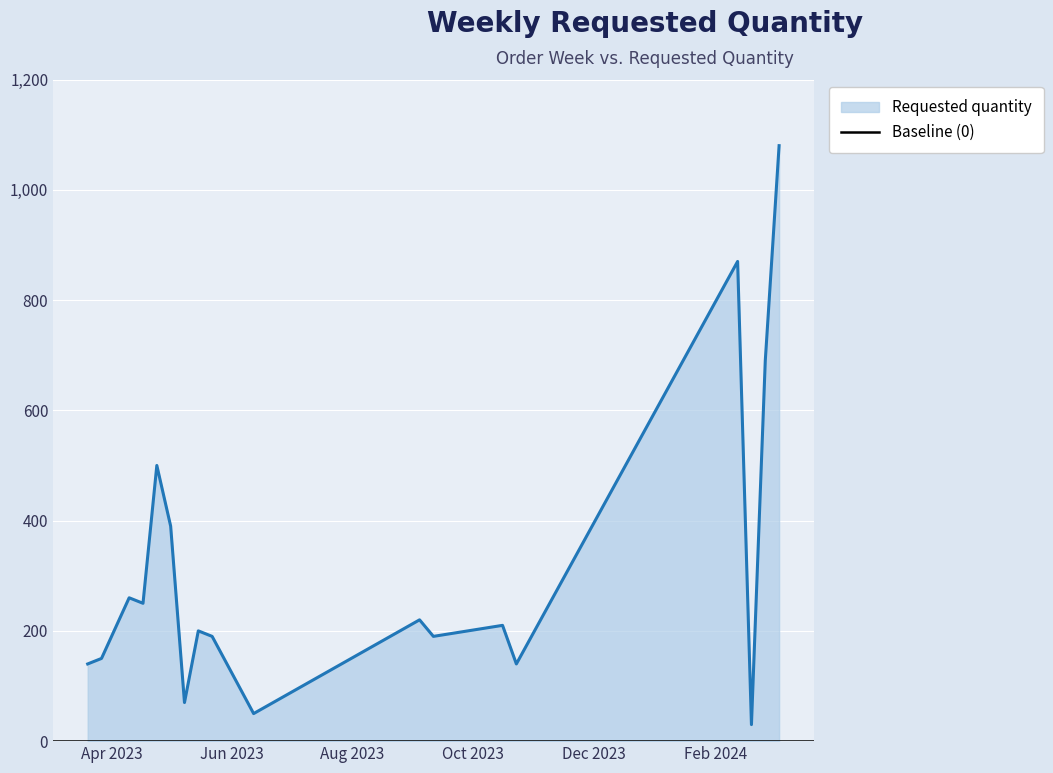

Reading left to right, what are all the values shown in this chart?

2023-03-20=140	2023-03-27=150	2023-04-10=260	2023-04-17=250	2023-04-24=500	2023-05-01=390	2023-05-08=70	2023-05-15=200	2023-05-22=190	2023-06-12=50	2023-09-04=220	2023-09-11=190	2023-10-16=210	2023-10-23=140	2024-02-12=870	2024-02-19=30	2024-02-26=690	2024-03-04=1080